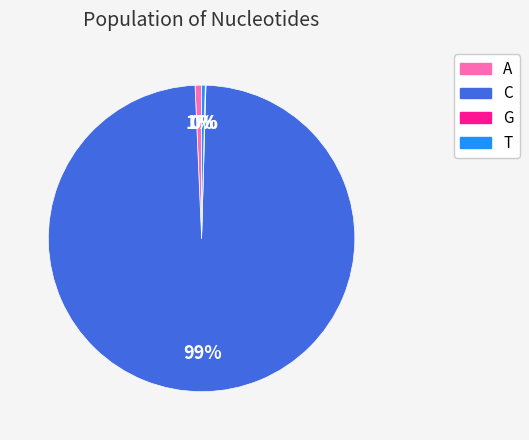

Is the sum of T and C greater than half?

Yes